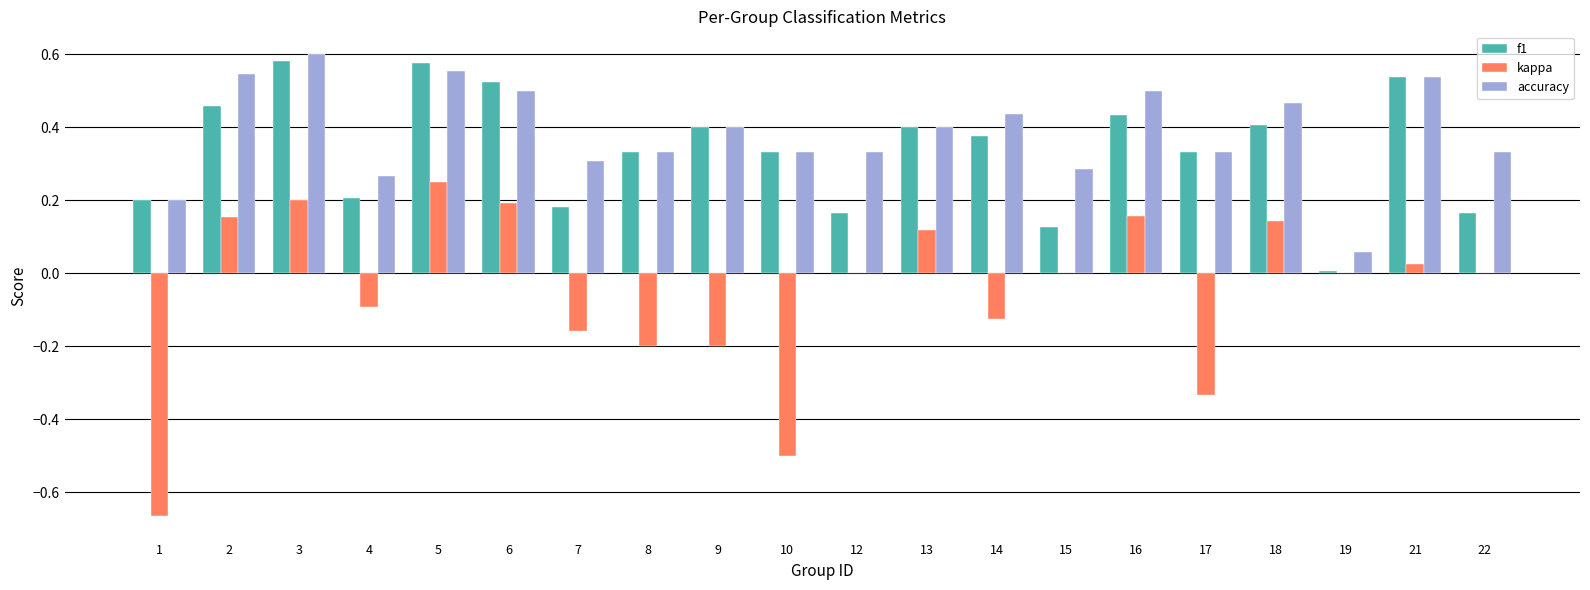

The accuracy series shows 0.1 at 4. True or false?

False